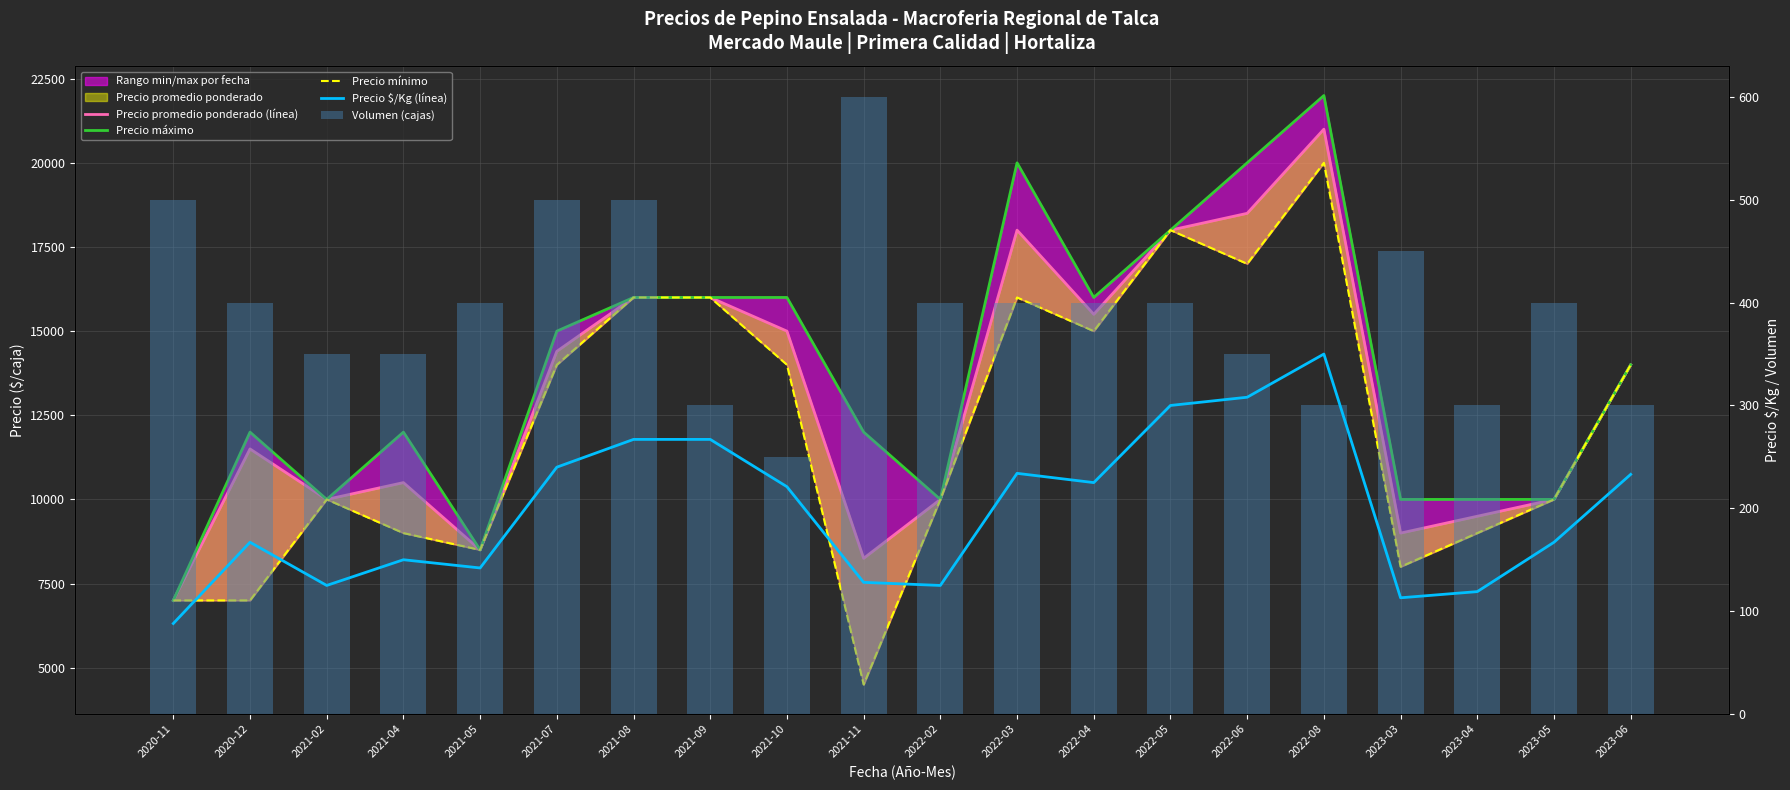

Is it true that Precio promedio ponderado (línea) equals 15500 at 2022-04?

True